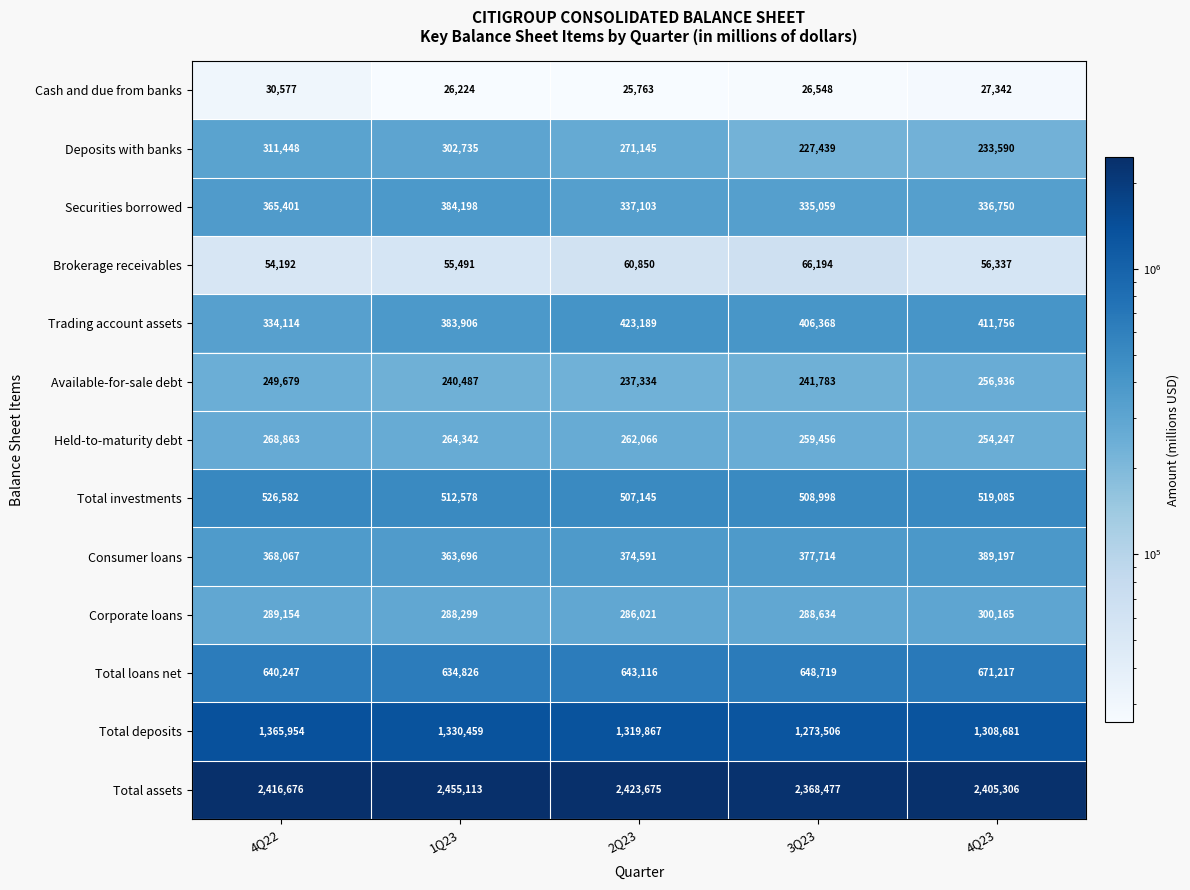

The value of Corporate loans at 3Q23 is 186149. True or false?

False